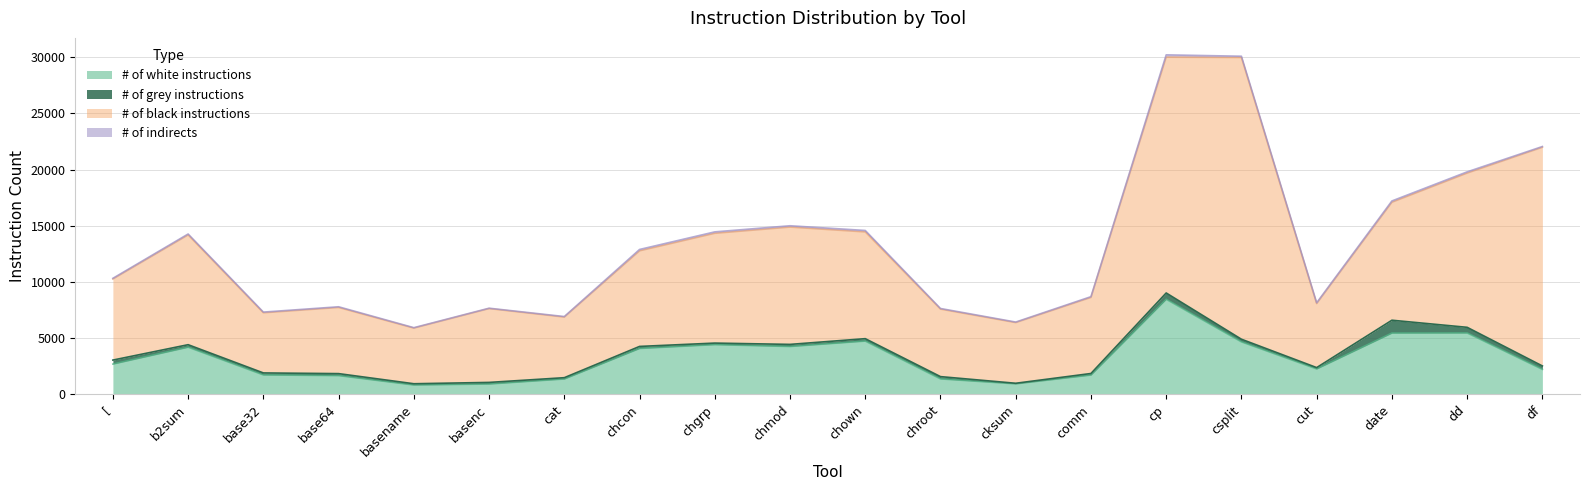

True or false: # of black instructions has a value of 13731 at dd.

True